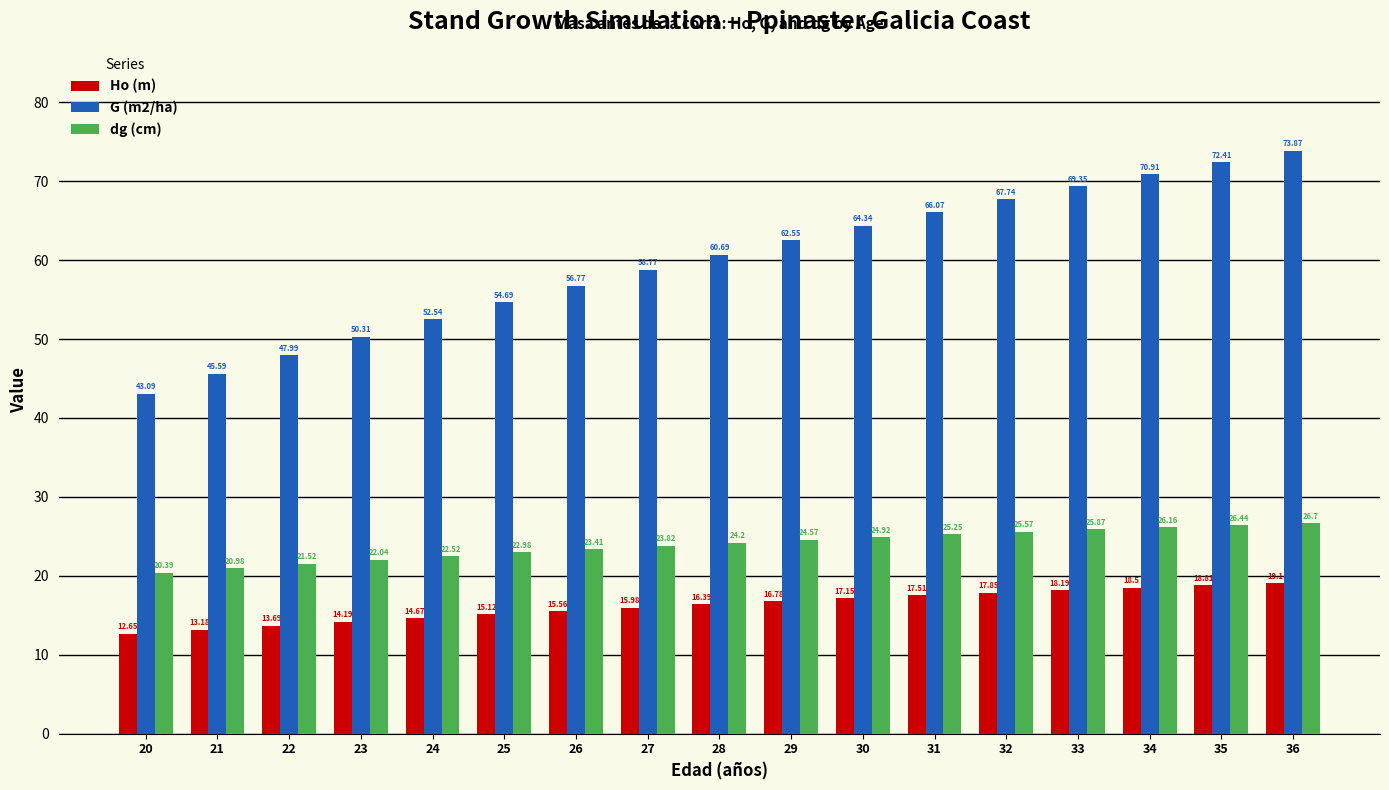

List the series in order of their overall mean, highest first.

G (m2/ha), dg (cm), Ho (m)